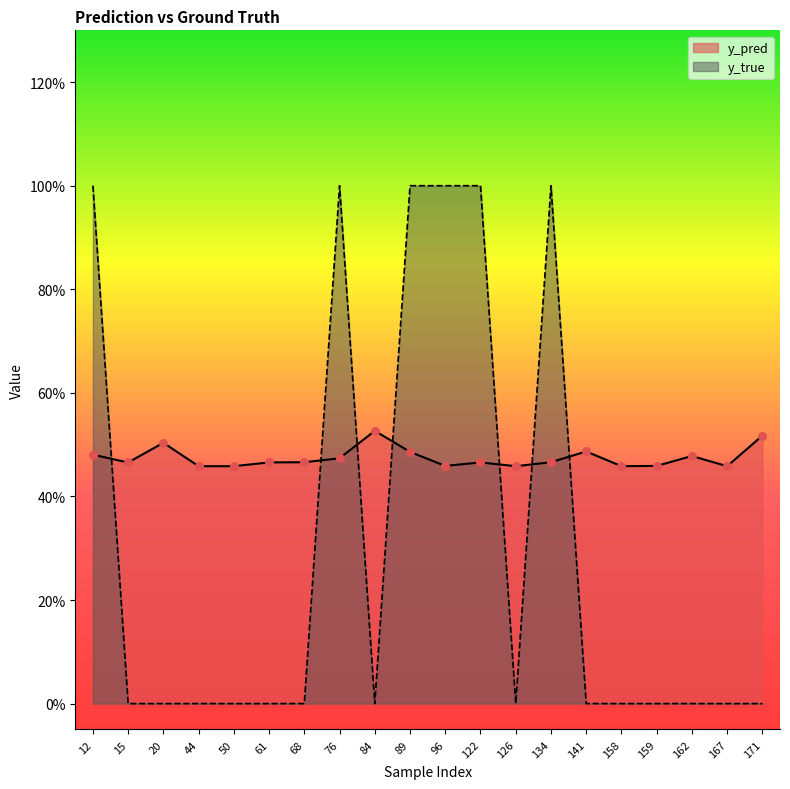

Which series has the largest total across all categories?

y_pred